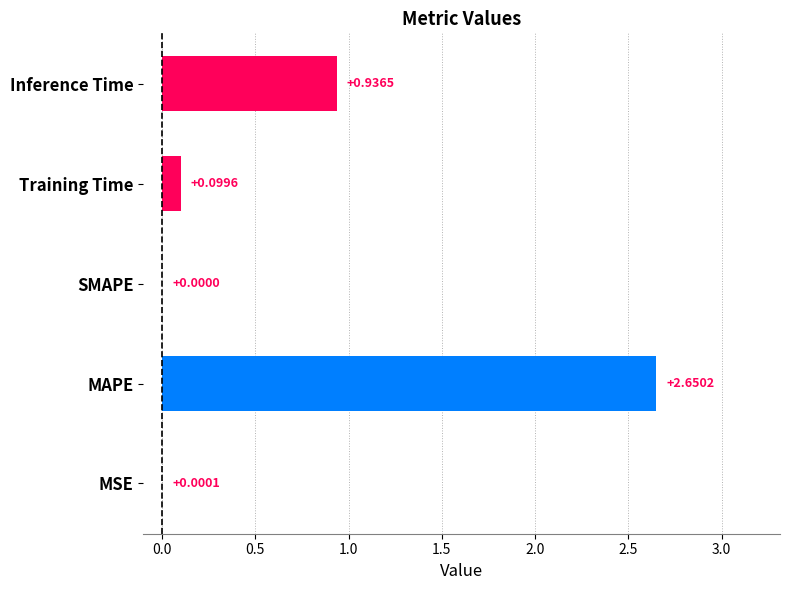

How many data points are above 0?

4